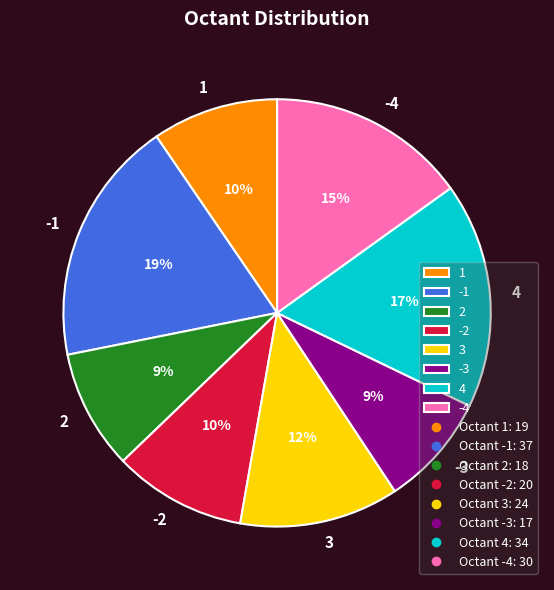

To the nearest percent, what is the difference between the largest and smallest slice percentages?

10%